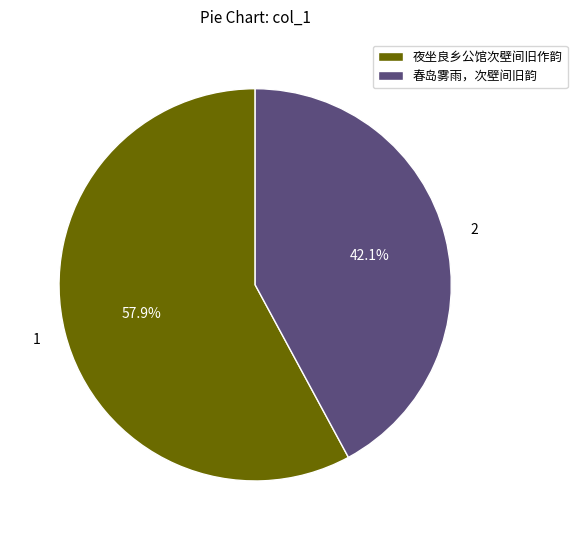

Approximately how many times larger is the value at 春岛雾雨，次壁间旧韵 compared to 夜坐良乡公馆次壁间旧作韵?

0.7